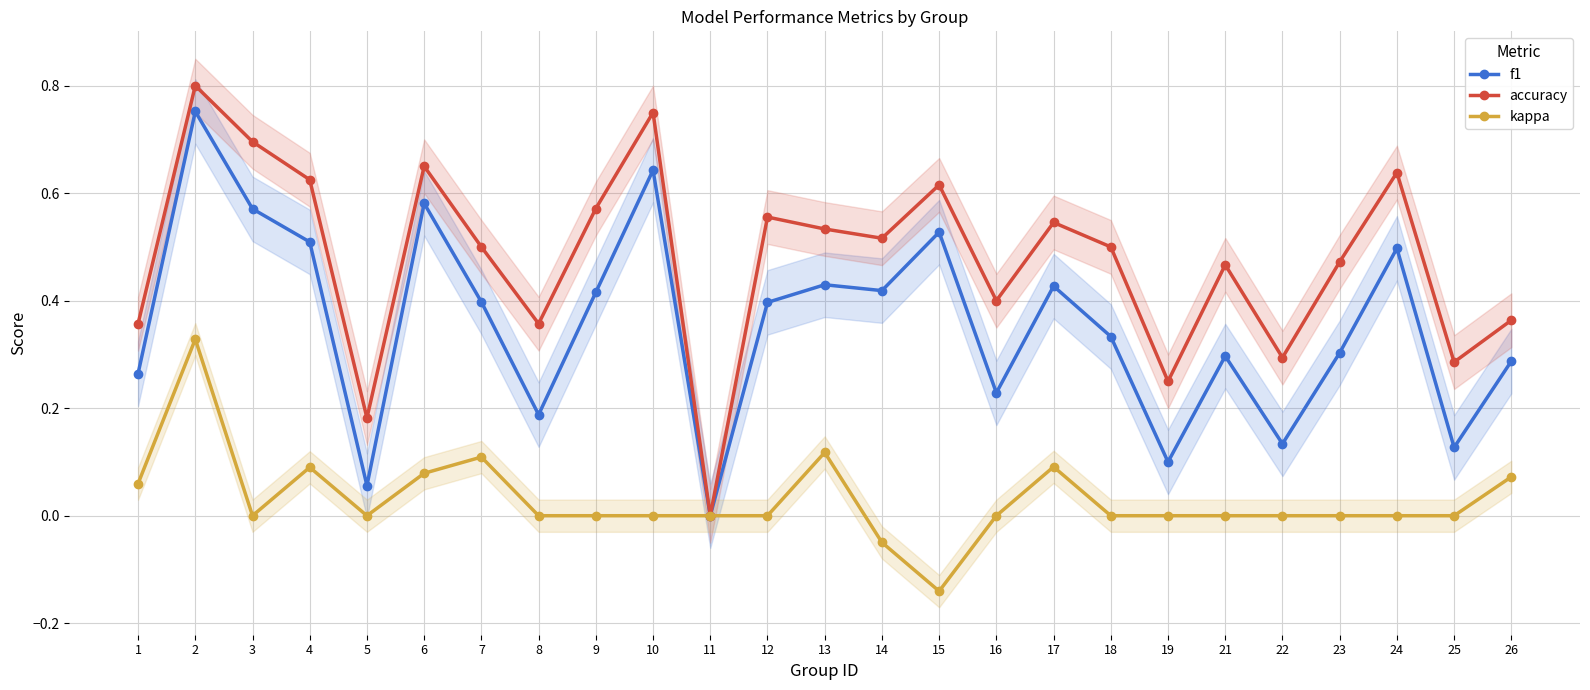

Reading right to left, what are all the values shown in this chart?

f1: 26=0.3	25=0.1	24=0.5	23=0.3	22=0.1	21=0.3	19=0.1	18=0.3	17=0.4	16=0.2	15=0.5	14=0.4	13=0.4	12=0.4	11=0.0	10=0.6	9=0.4	8=0.2	7=0.4	6=0.6	5=0.1	4=0.5	3=0.6	2=0.8	1=0.3
accuracy: 26=0.4	25=0.3	24=0.6	23=0.5	22=0.3	21=0.5	19=0.2	18=0.5	17=0.5	16=0.4	15=0.6	14=0.5	13=0.5	12=0.6	11=0.0	10=0.8	9=0.6	8=0.4	7=0.5	6=0.7	5=0.2	4=0.6	3=0.7	2=0.8	1=0.4
kappa: 26=0.1	25=0.0	24=0.0	23=0.0	22=0.0	21=0.0	19=0.0	18=0.0	17=0.1	16=0.0	15=-0.1	14=-0.0	13=0.1	12=0.0	11=0.0	10=0.0	9=0.0	8=0.0	7=0.1	6=0.1	5=0.0	4=0.1	3=0.0	2=0.3	1=0.1